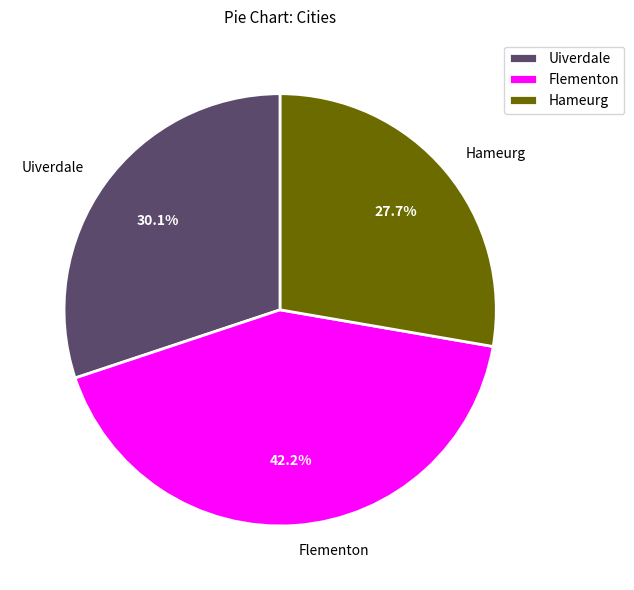

Is it true that Flementon is 52% of the pie?

False